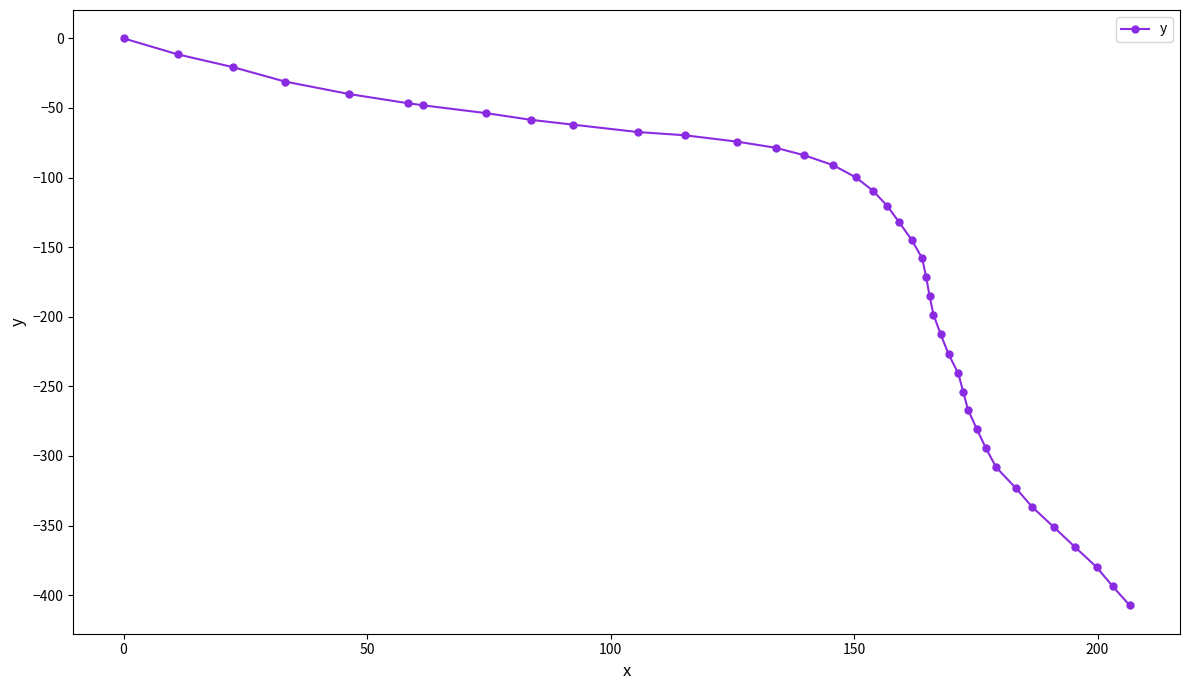

What is the average value?

-169.9